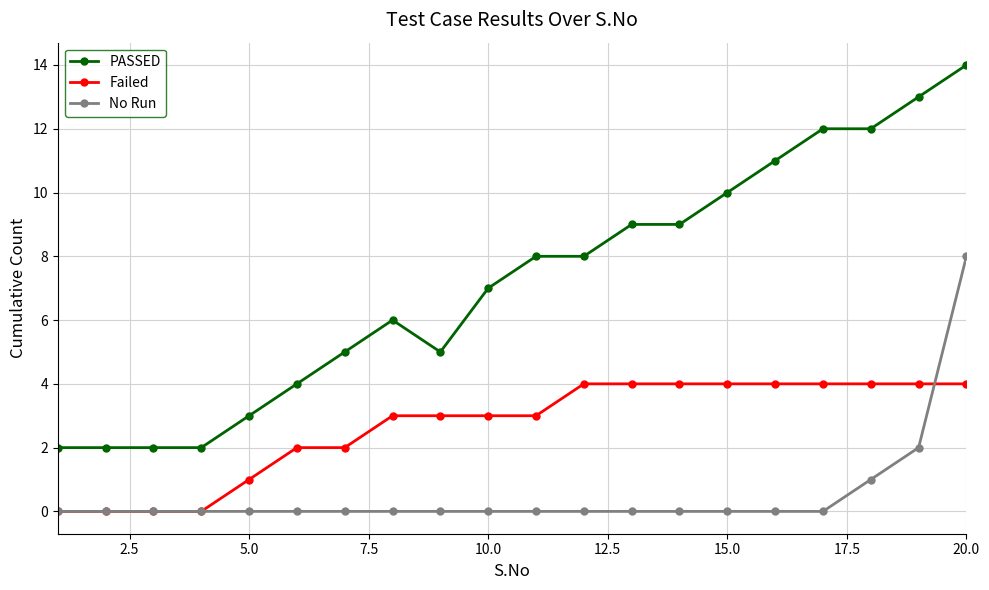

True or false: No Run and PASSED cross at least once.

False